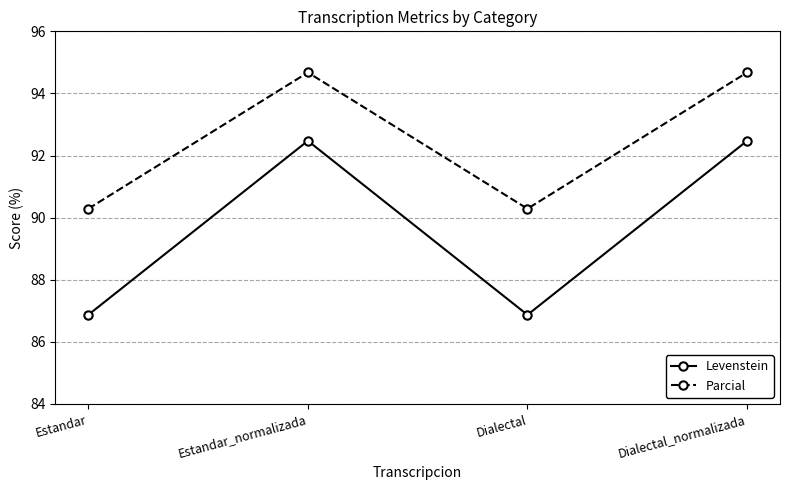

What is the average value of the Parcial series?

92.5